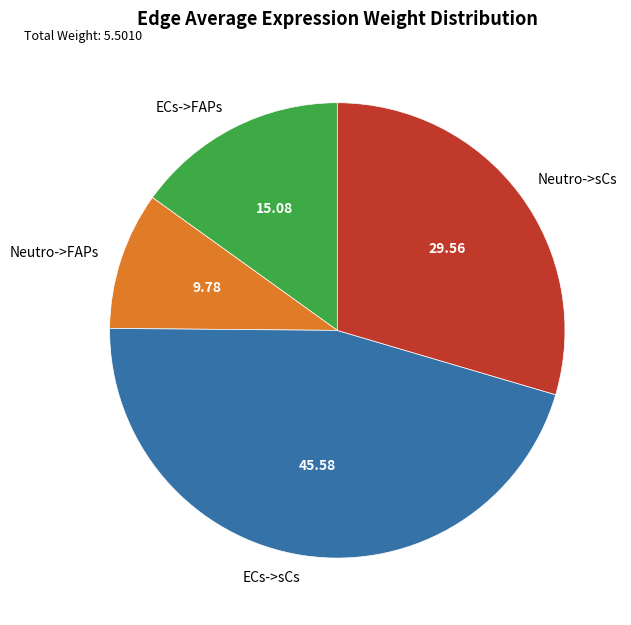

Rank the categories by value from highest to lowest.

ECs->sCs, Neutro->sCs, ECs->FAPs, Neutro->FAPs